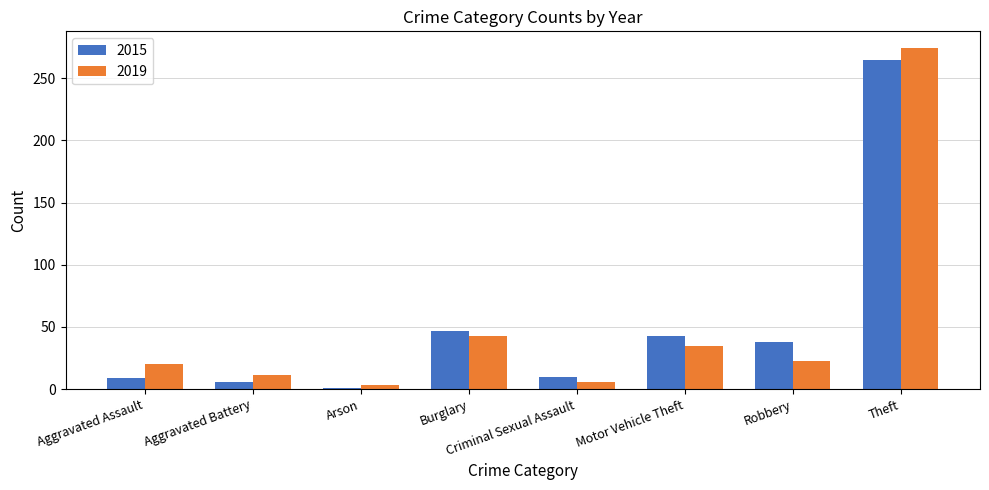

Where is 2015 nearest to the value 133?

Burglary